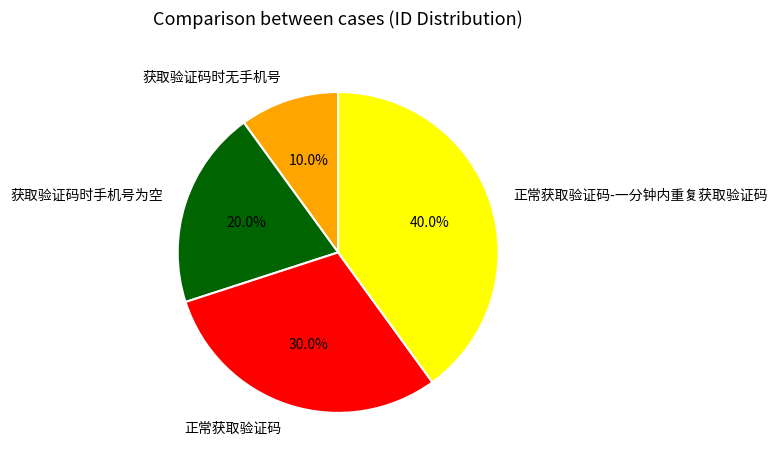

Is 获取验证码时无手机号 the majority of the pie?

No